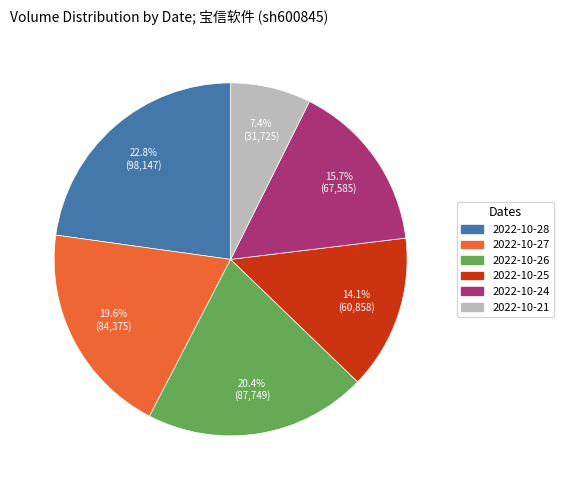

Do 2022-10-26 and 2022-10-21 together represent more than half of the pie?

No